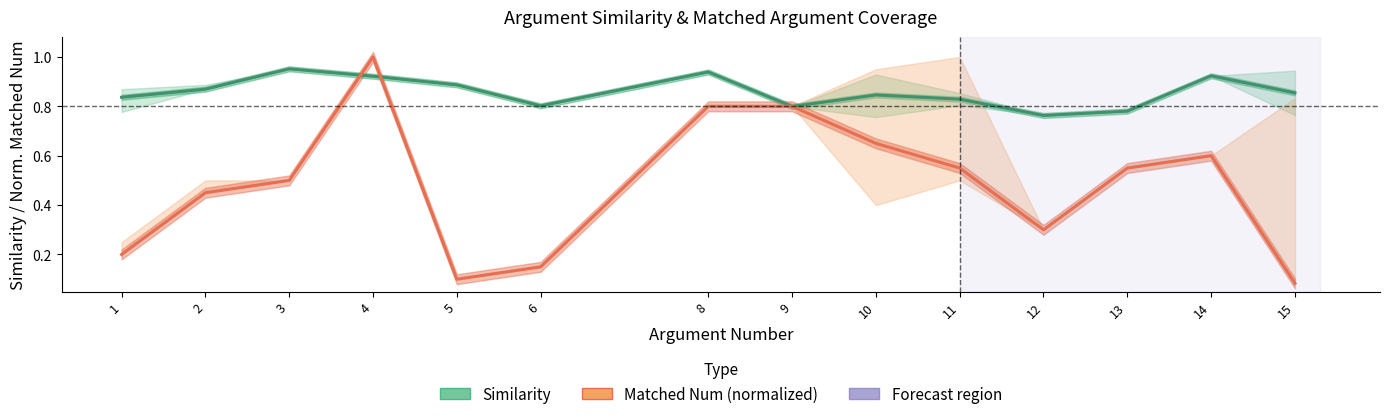

Is it true that Matched Num (normalized) equals 0.3 at 3?

False